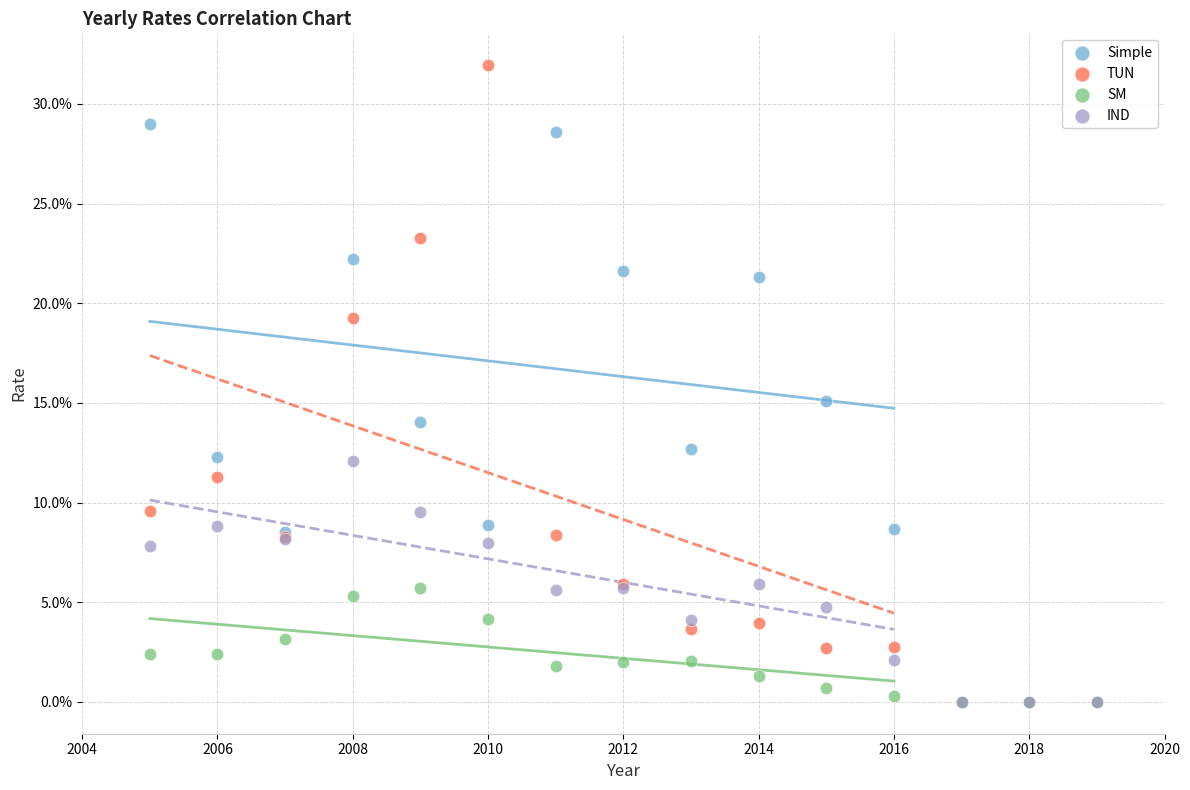

Which series has the largest Y range (max minus min)?

TUN